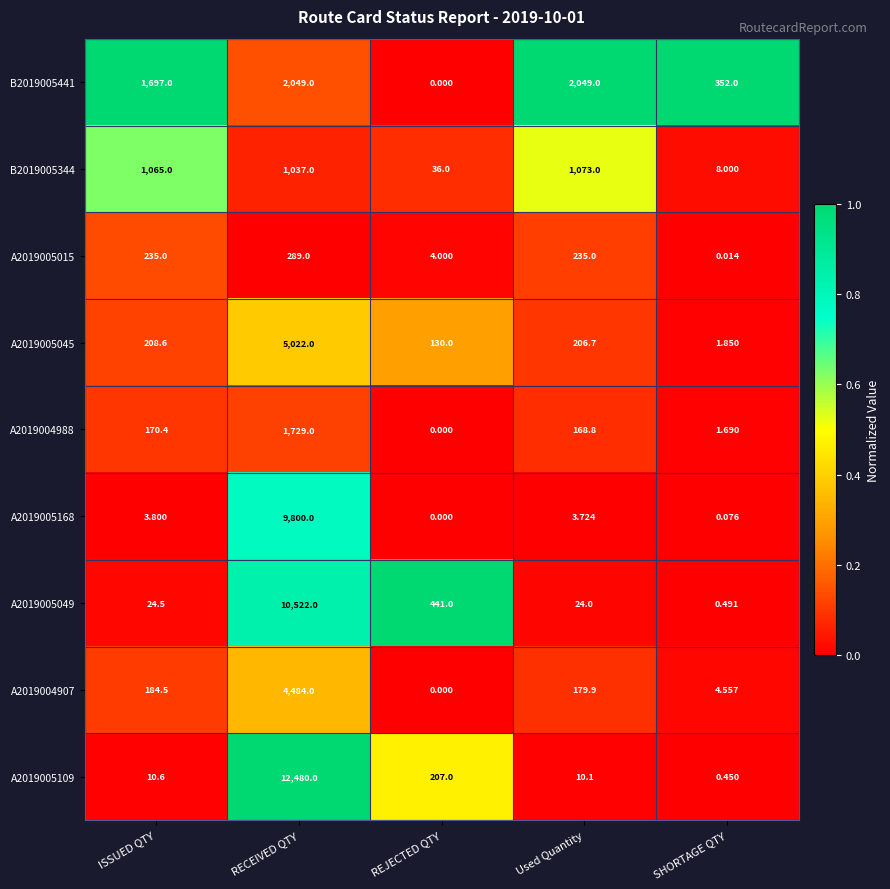

At which category is the sum across all series the highest?

RECEIVED QTY